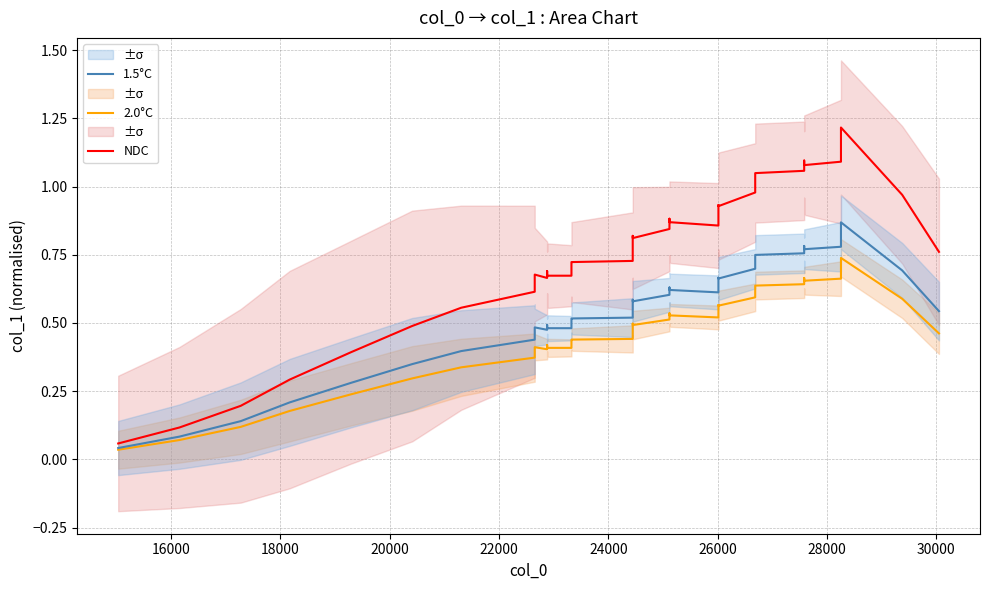

True or false: NDC has more than 0 interior local peaks.

True